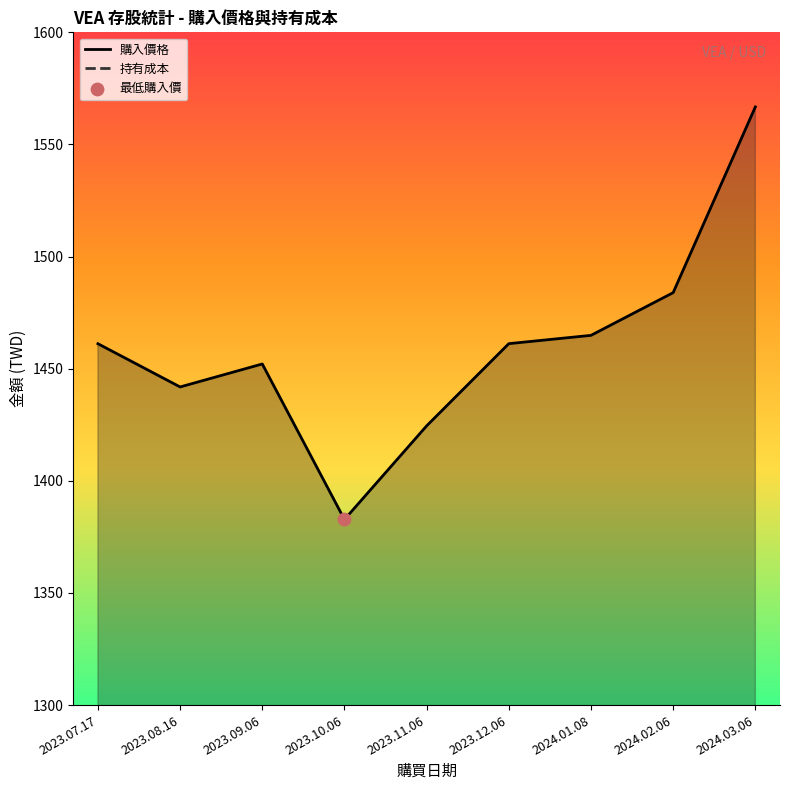

Which series has the largest total across all categories?

購入價格